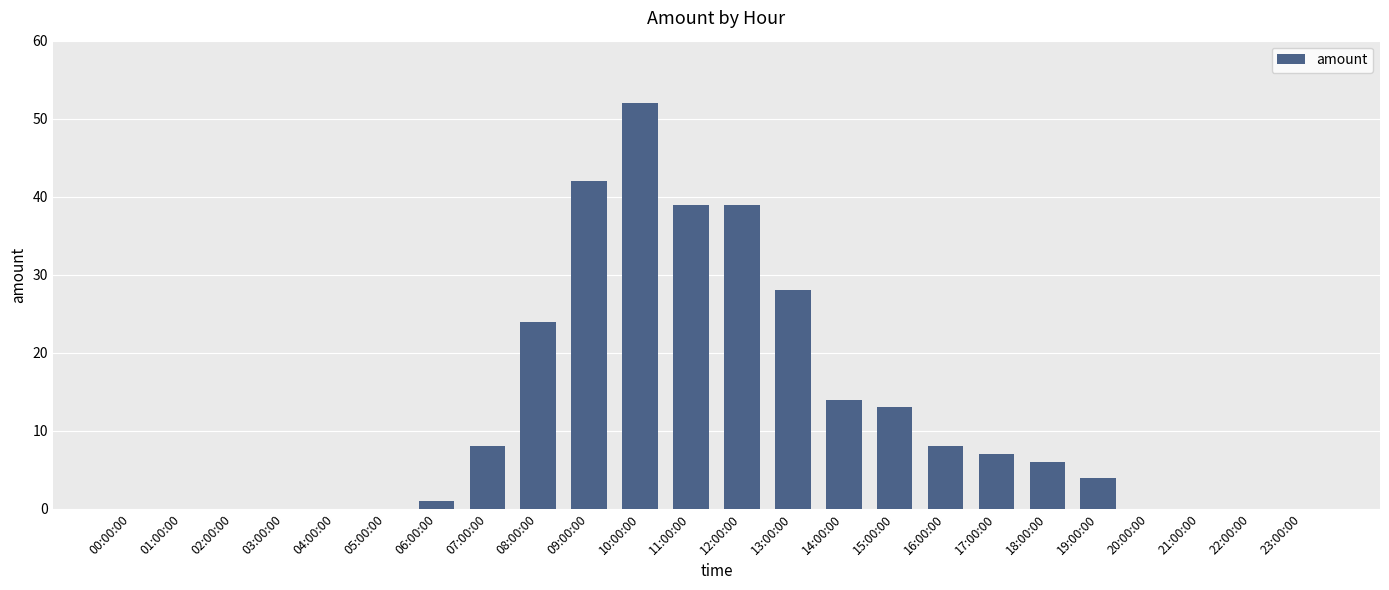

What is the sum of all values?

285